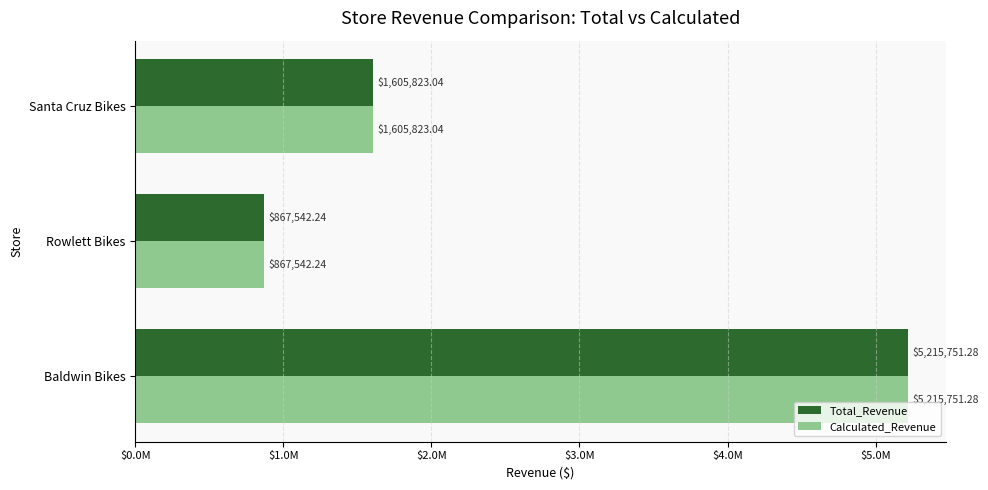

What are all the series names shown in the legend?

Total_Revenue, Calculated_Revenue